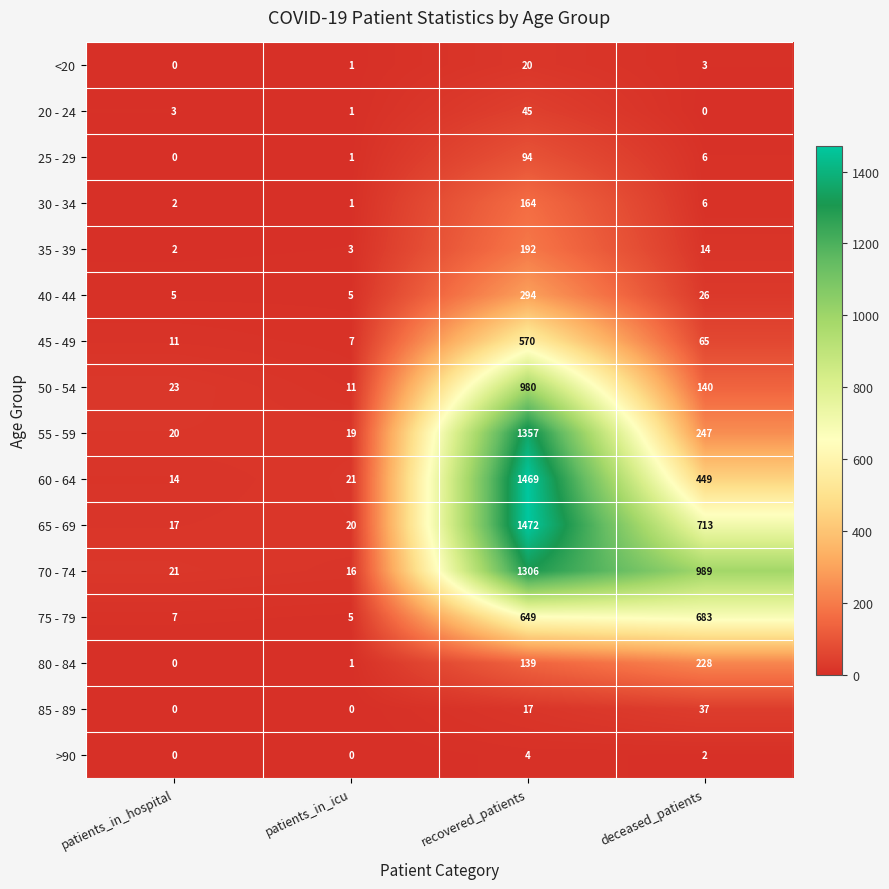

What is the maximum value for 70 - 74?

1306